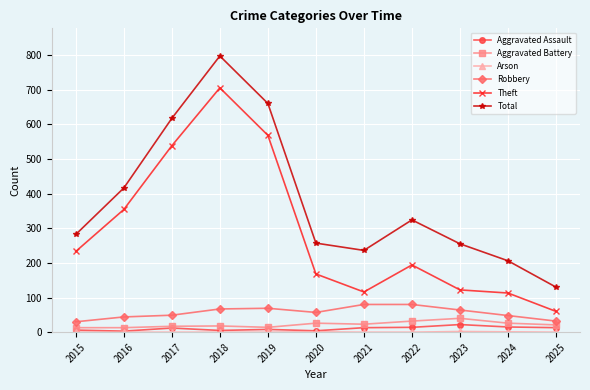

What is the total value across all series at 2019?

1319